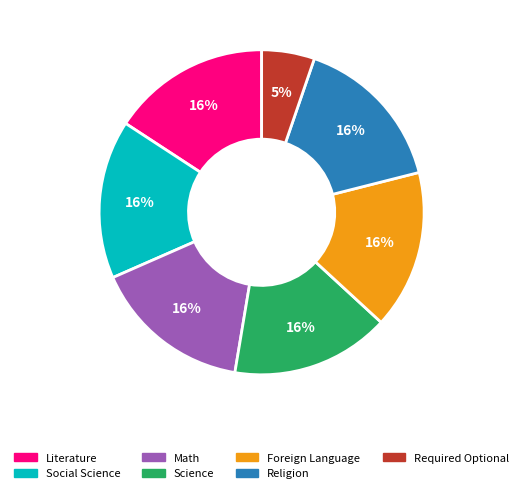

To the nearest percent, what portion does Literature represent?

16%